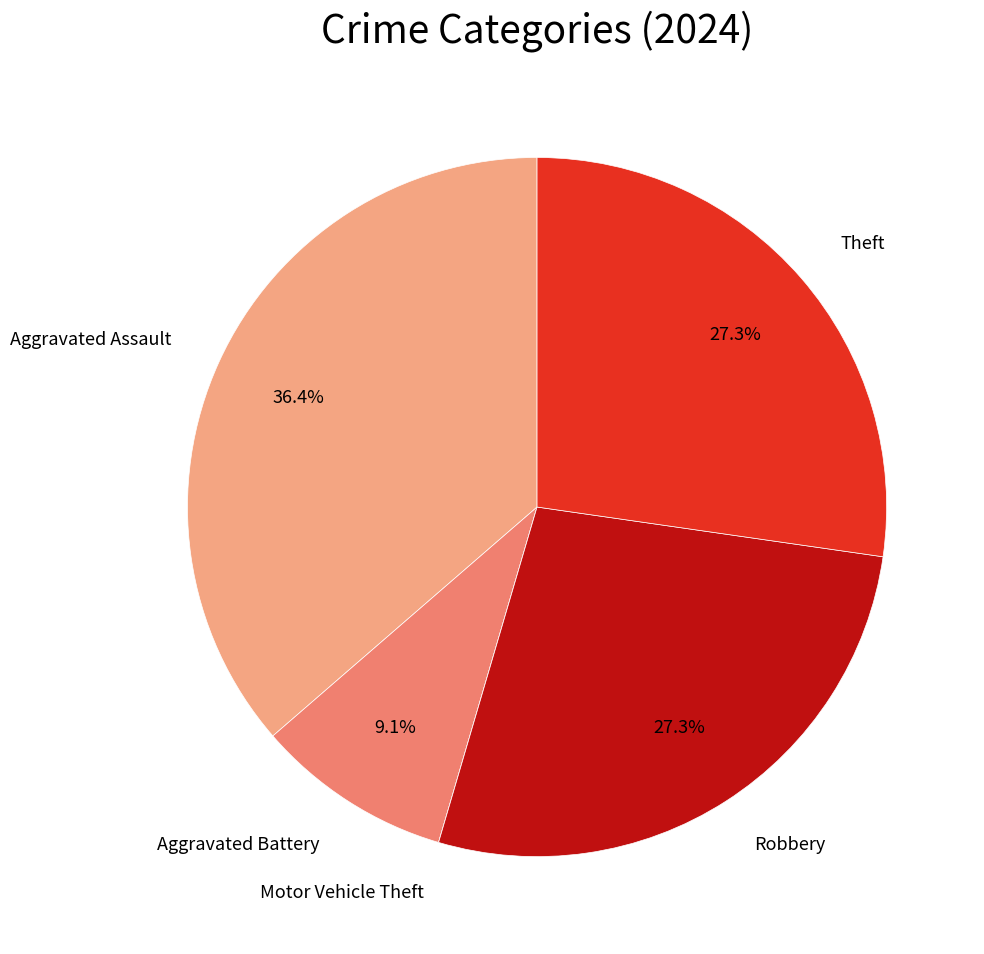

Approximately how many times larger is the value at Robbery compared to Aggravated Battery?

3.0